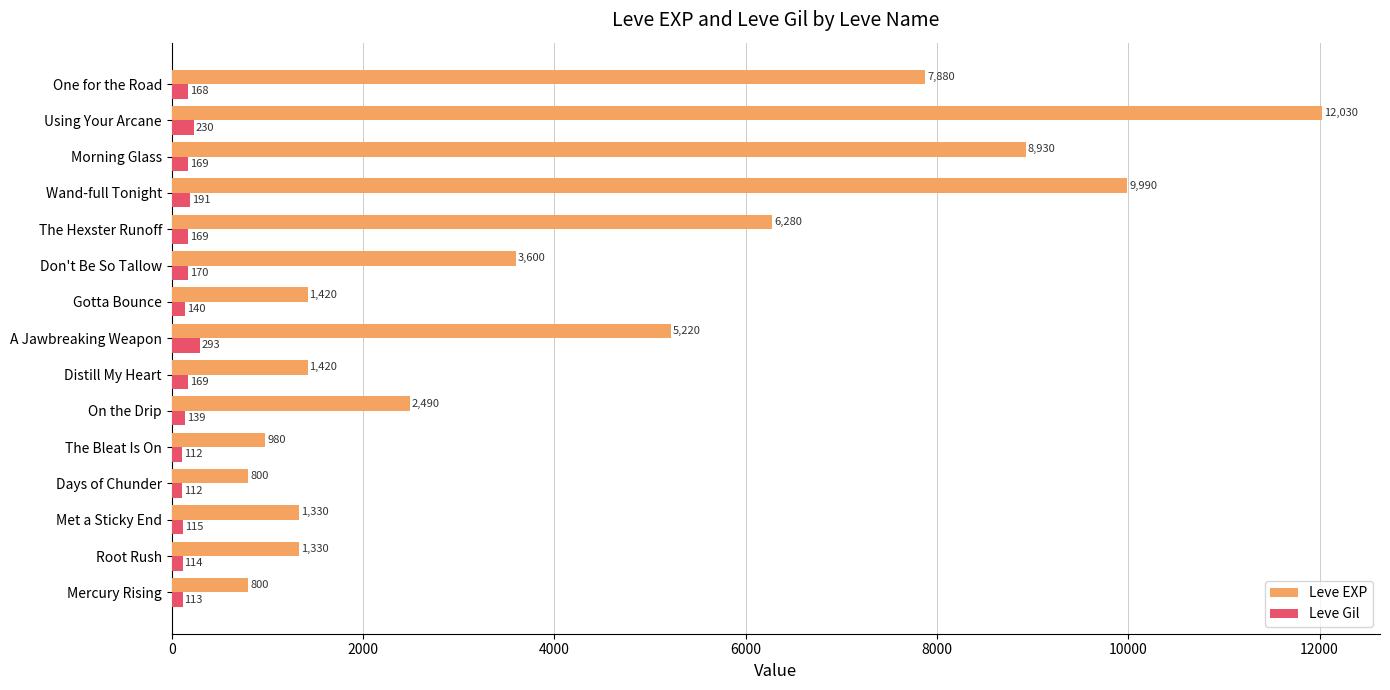

What is the sum of all Leve Gil values?

2404